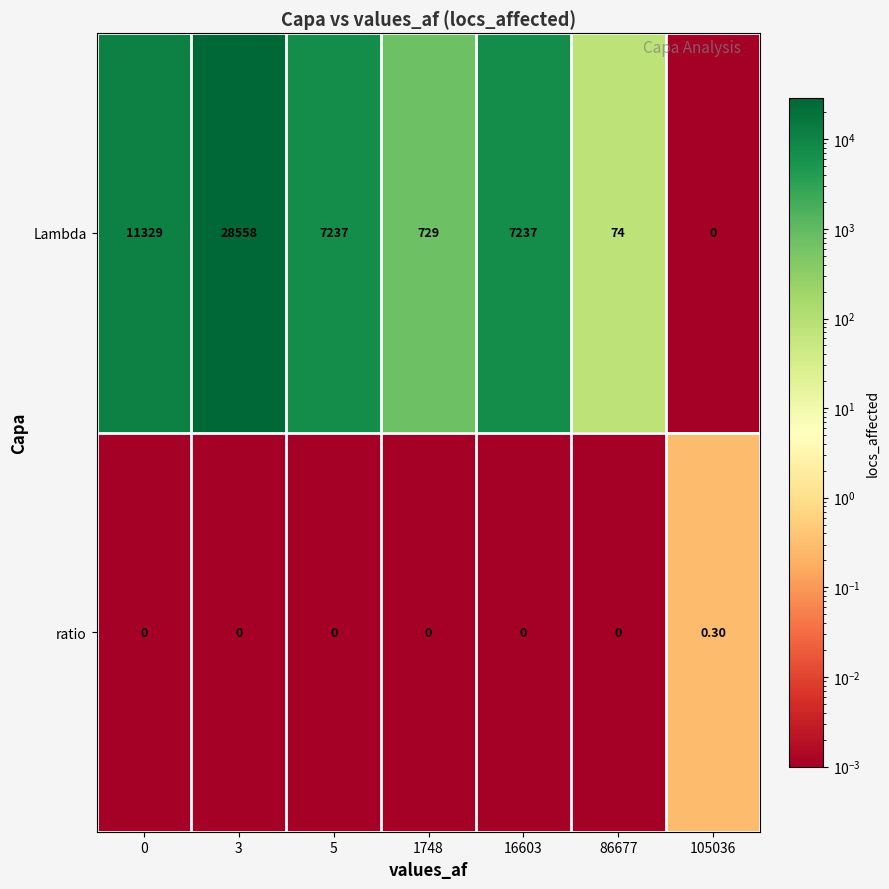

Rank the series by their maximum value, from highest to lowest.

Lambda, ratio